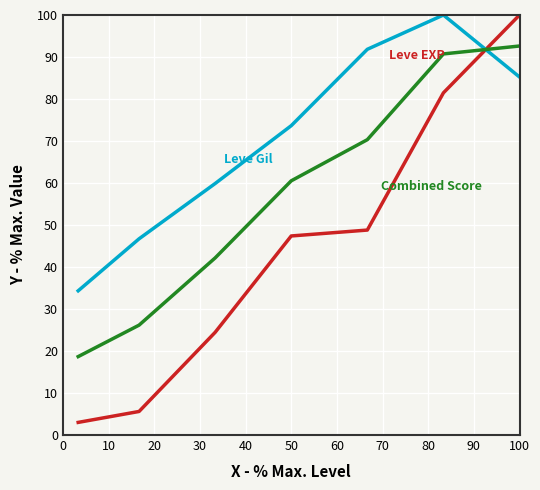

What is the greatest value displayed?

100.0